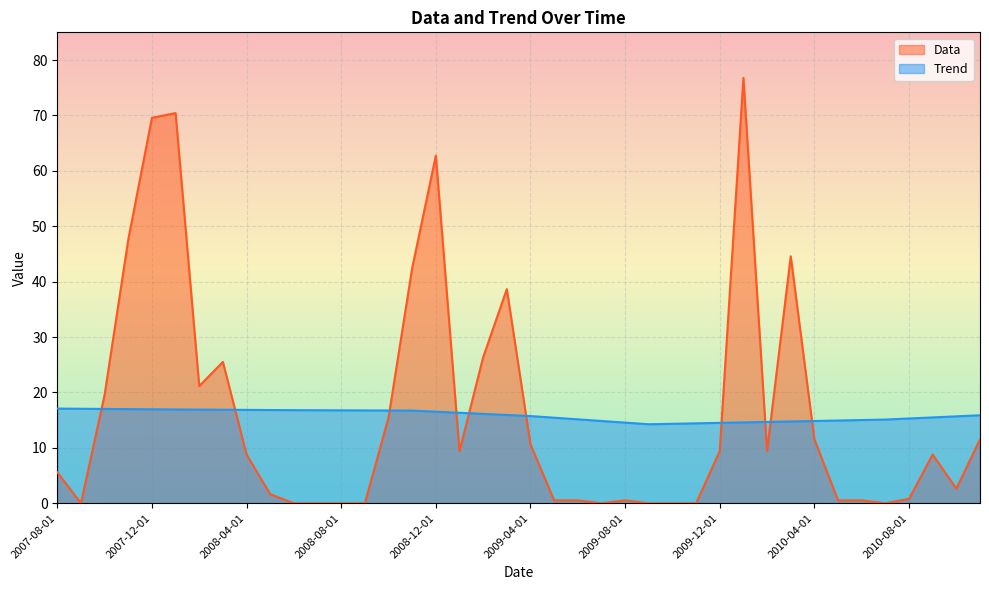

Rank the series by their maximum value, from lowest to highest.

Trend, Data